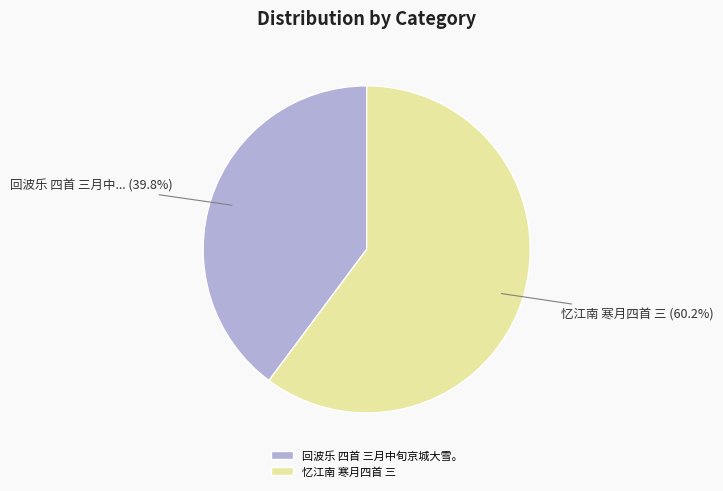

Is the sum of 忆江南 寒月四首 三 and 回波乐 四首 三月中旬京城大雪。 greater than half?

Yes